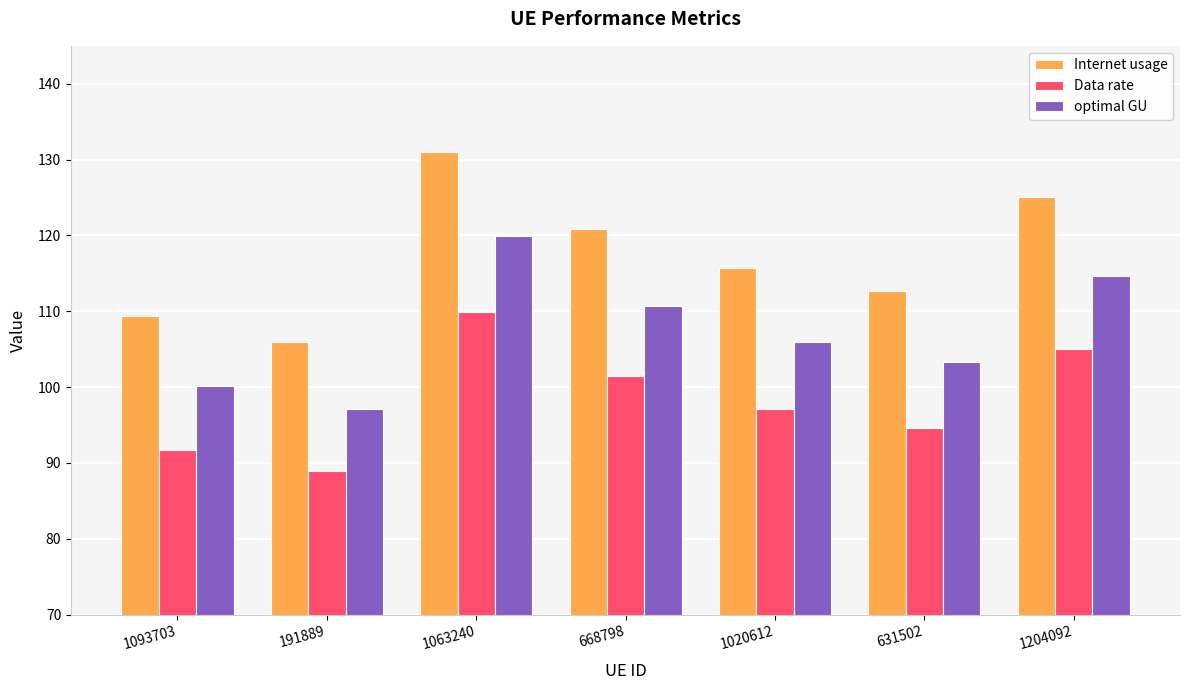

Reading right to left, list all the values displayed in this chart.

Internet usage: 125.1	112.7	115.7	120.9	131.0	106.0	109.3
Data rate: 105.0	94.6	97.1	101.5	109.9	88.9	91.8
optimal GU: 114.6	103.3	106.0	110.8	120.0	97.1	100.2